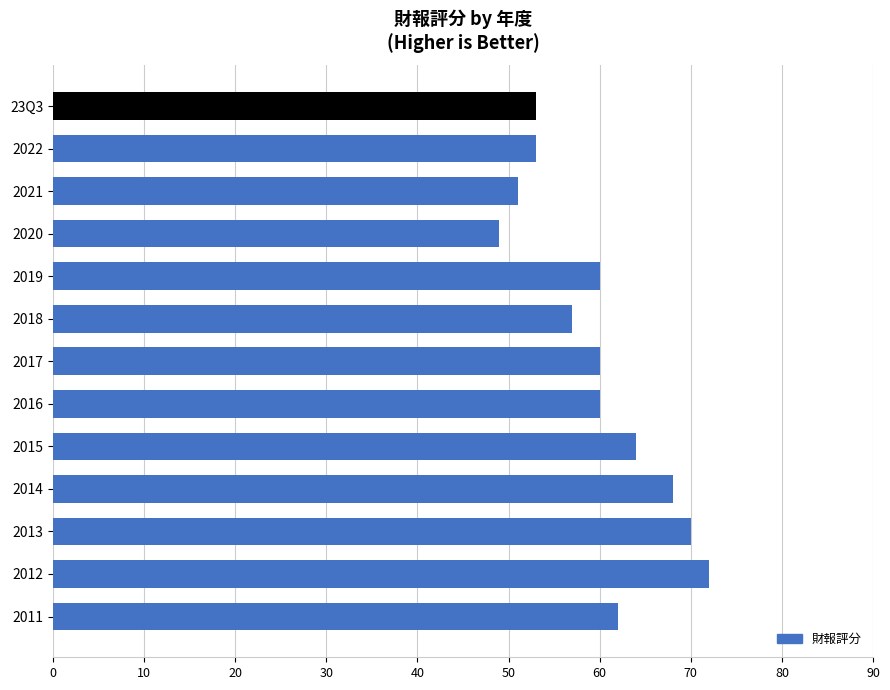

The chart shows a value of 70 at 2013. True or false?

True